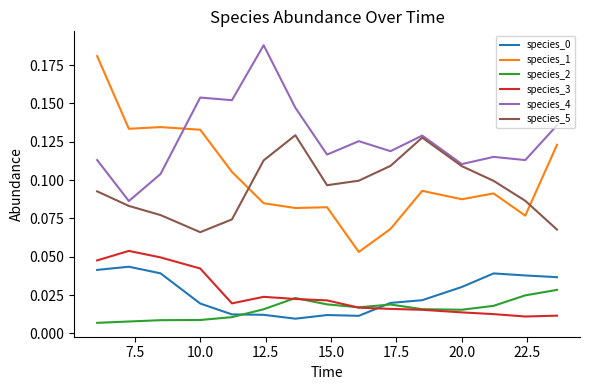

True or false: species_3 and species_1 intersect in this chart.

False